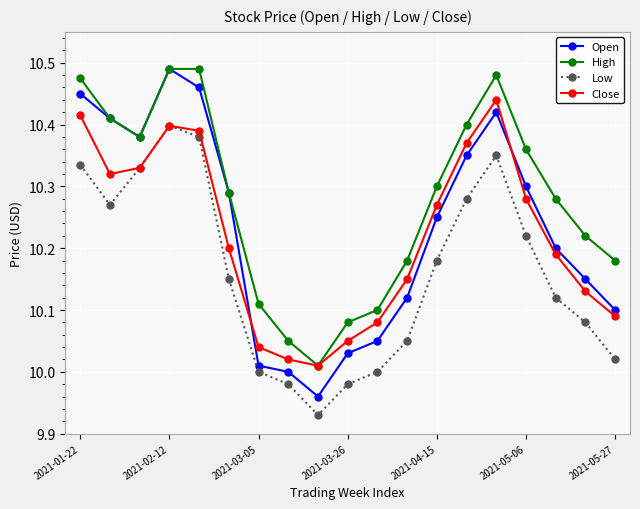

Which series has the largest total across all categories?

High